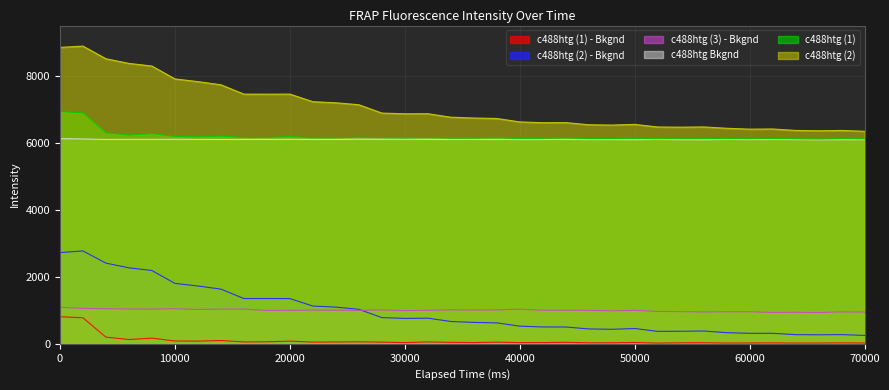

What is the spread (max minus min) of values at 48001?

6499.3